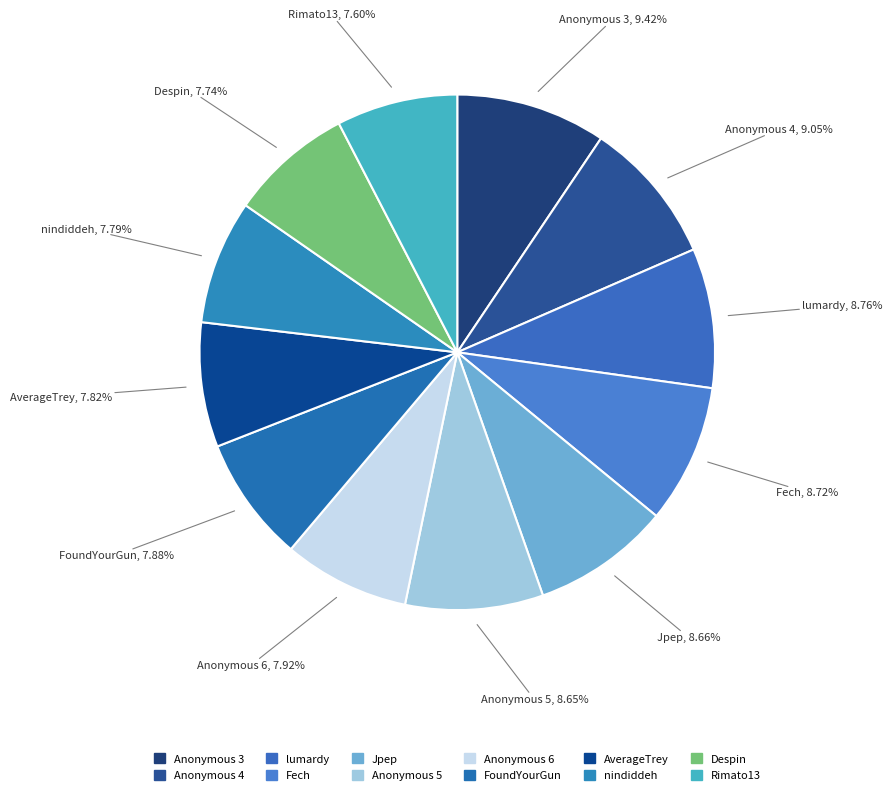

To the nearest percent, what portion does Jpep represent?

9%